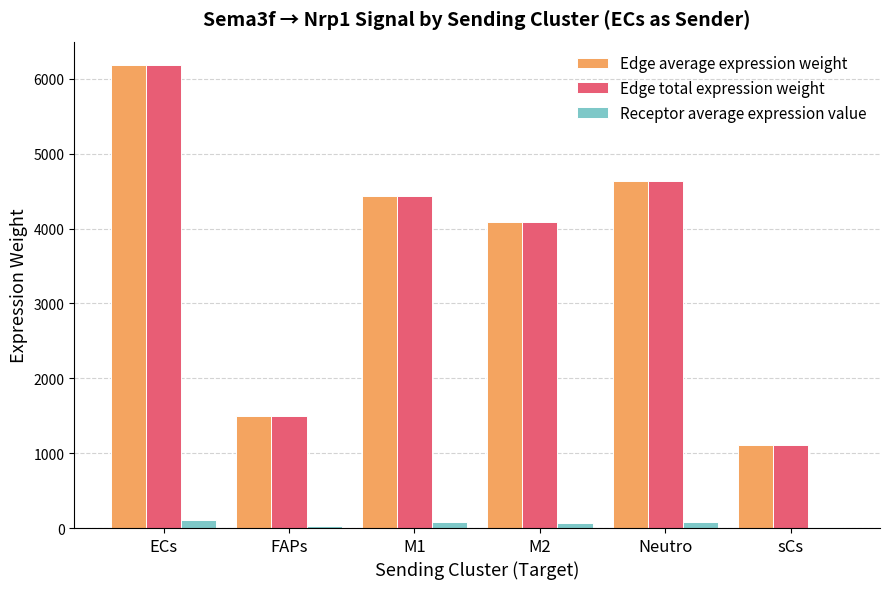

What is the average value of the Edge total expression weight series?

3659.6